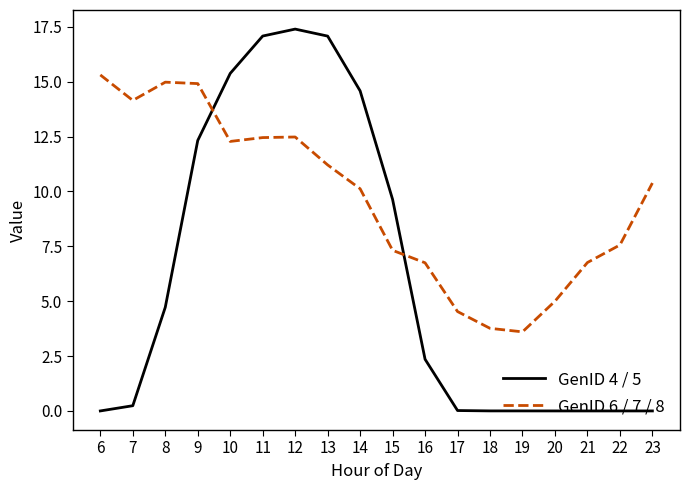

What value does the GenID 4 / 5 series have at 13?

17.1